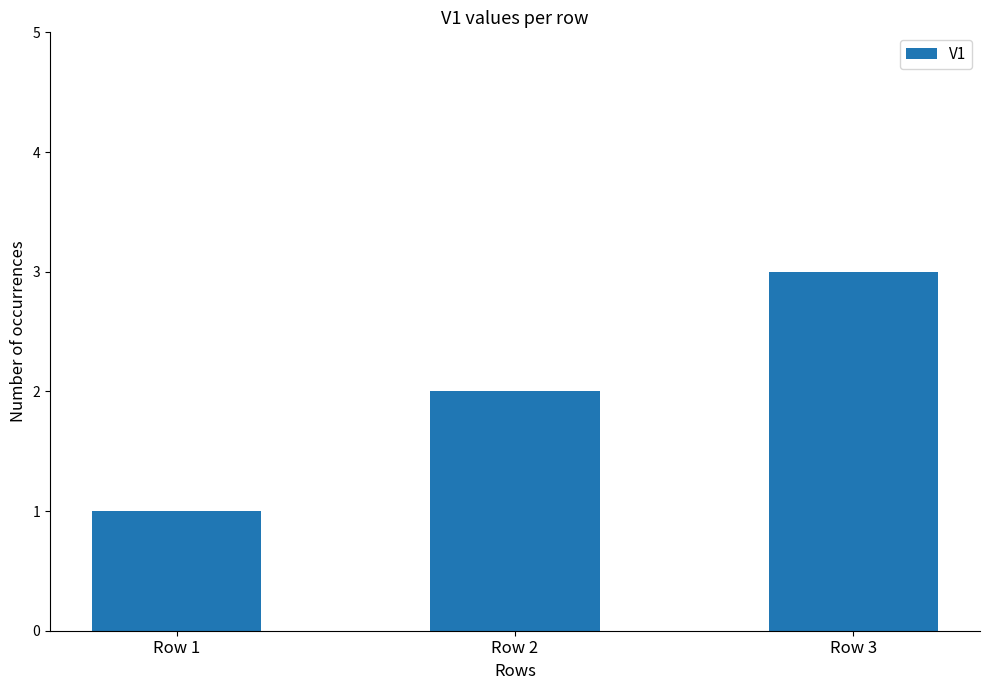

What is the minimum value shown in the chart?

1